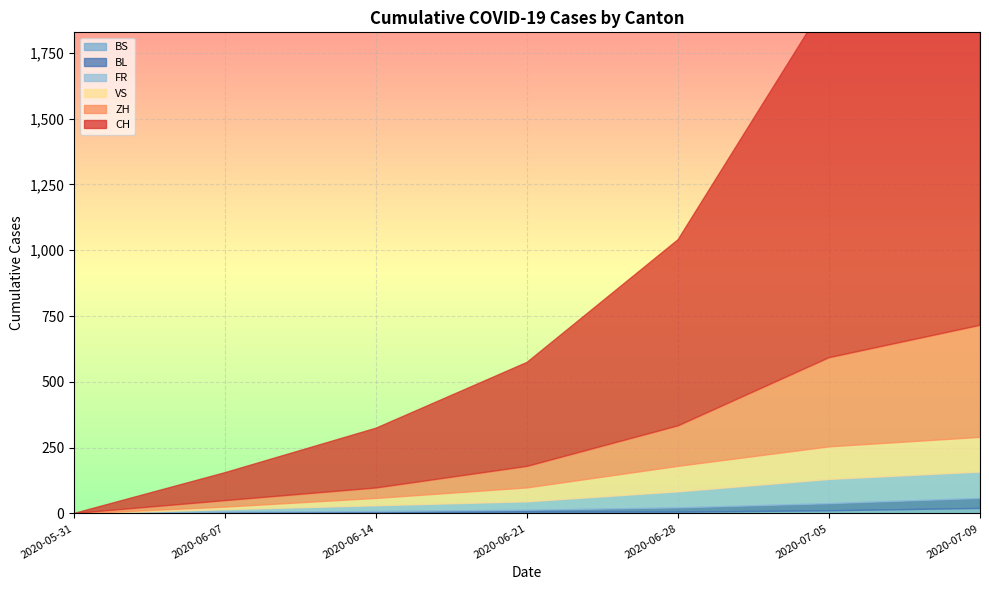

List the series in order of their peak value, lowest first.

BS, BL, FR, VS, ZH, CH